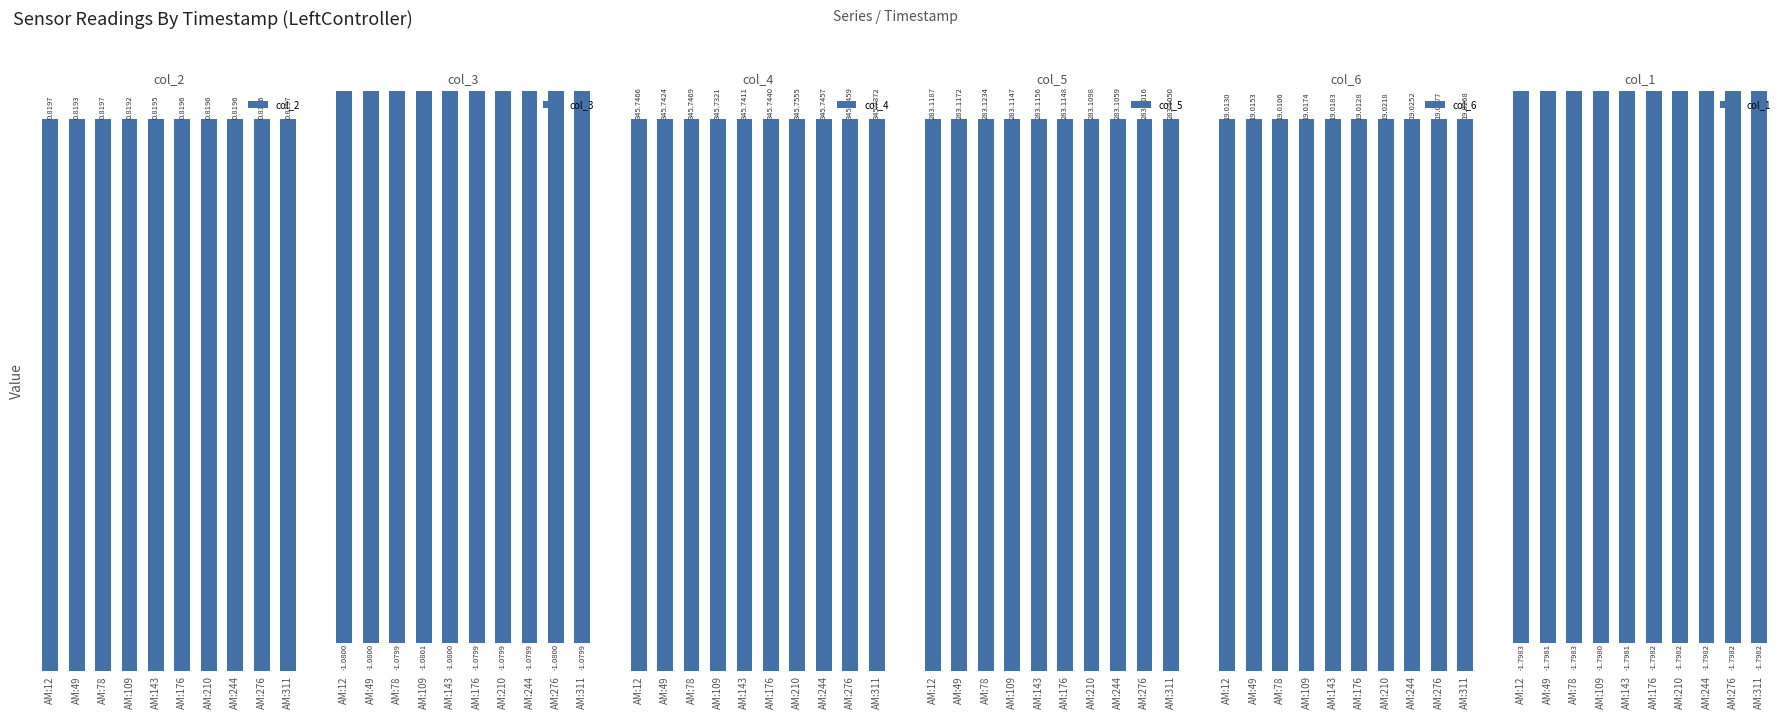

What is the value of the col_6 bar at the 2nd from the left?

19.0